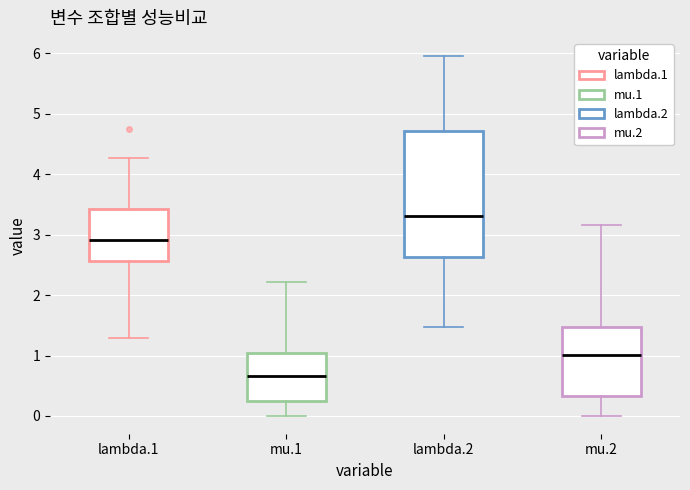

Reading left to right, transcribe this box plot: for each box, give where its median line is, the range the box spans, and where its two whiskers end, as read against the y-axis. The values are not printed on the chart, so give them approximately, as read against the axis.

lambda.1: median 2.9, box 2.6 to 3.4, whiskers 1.3 to 4.3
mu.1: median 0.7, box 0.2 to 1.0, whiskers 0.0 to 2.2
lambda.2: median 3.3, box 2.6 to 4.7, whiskers 1.5 to 6.0
mu.2: median 1.0, box 0.3 to 1.5, whiskers 0.0 to 3.2